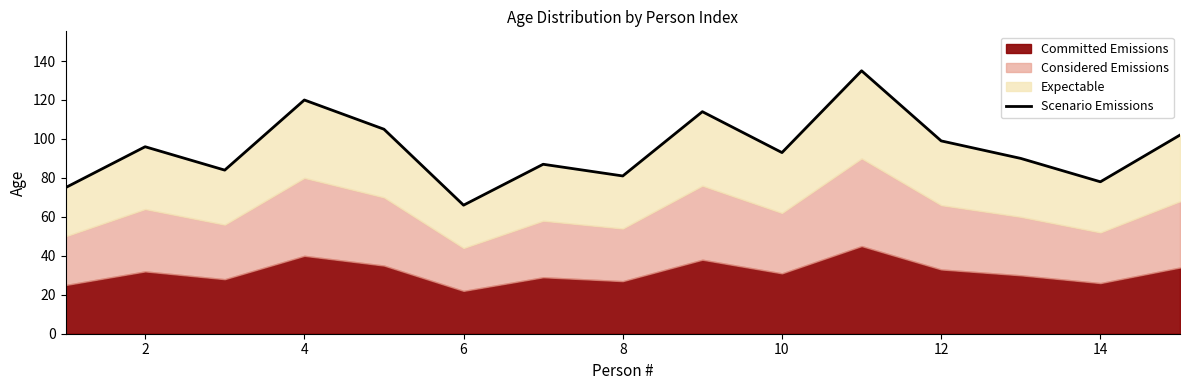

What is the sum of all values?

1425